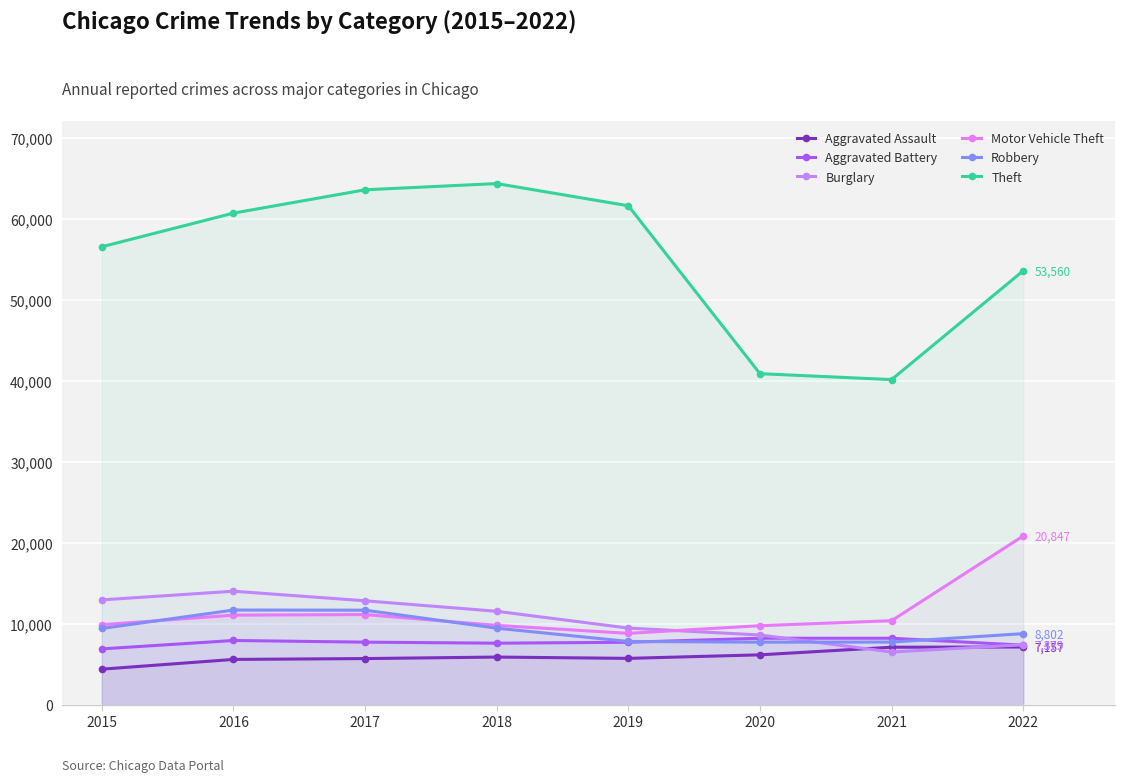

Does the chart display data point markers on the line(s)?

Yes